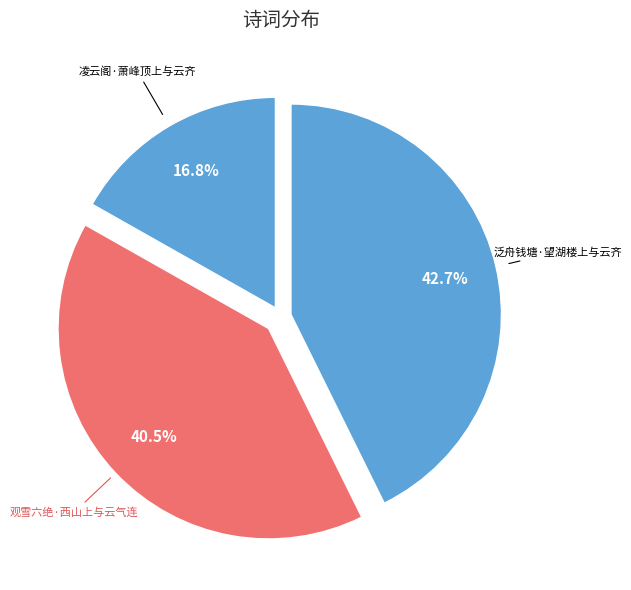

Count the number of slices in the pie.

3